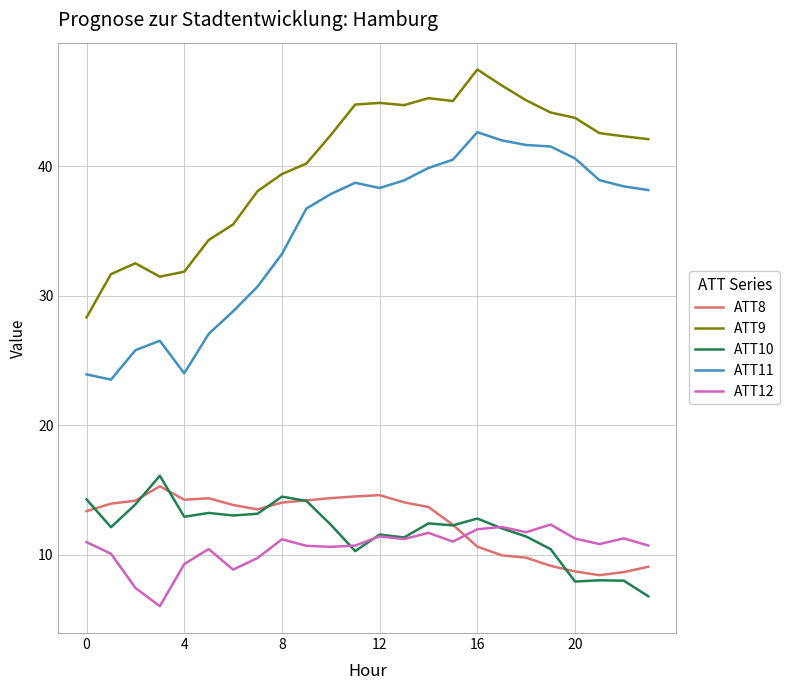

Which series has the largest total across all categories?

ATT9